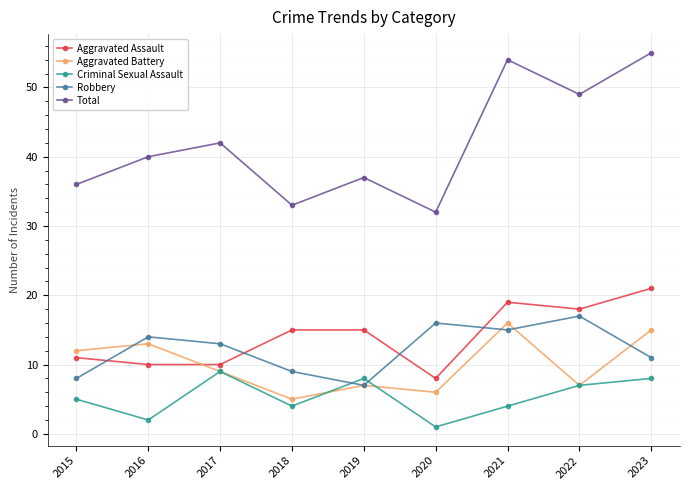

What is the lowest value of the Aggravated Assault series?

8